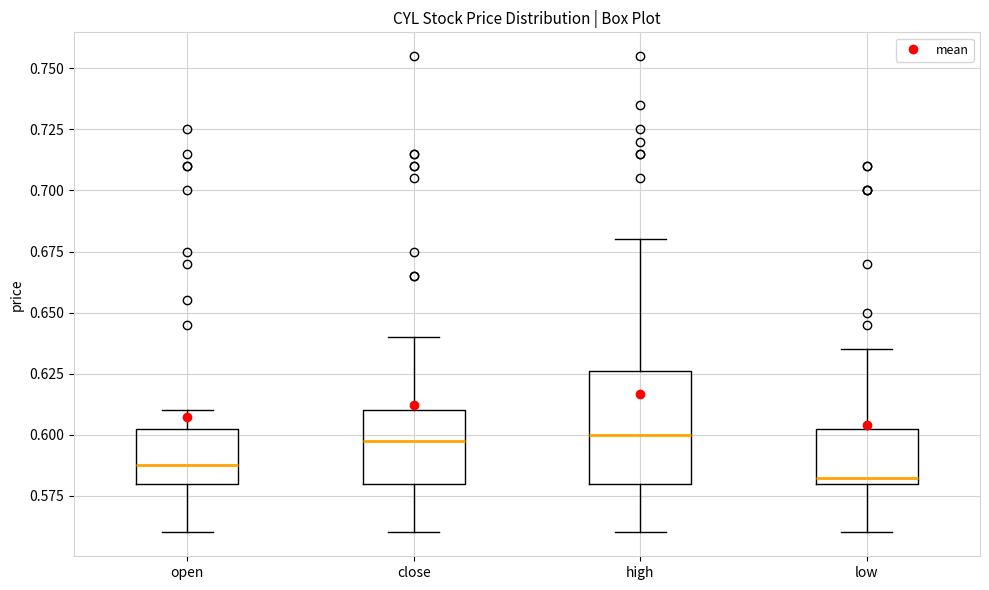

Where does the median line of the box for close sit on the y-axis? The values are not printed on the chart, so give them approximately, as read against the axis.

0.600